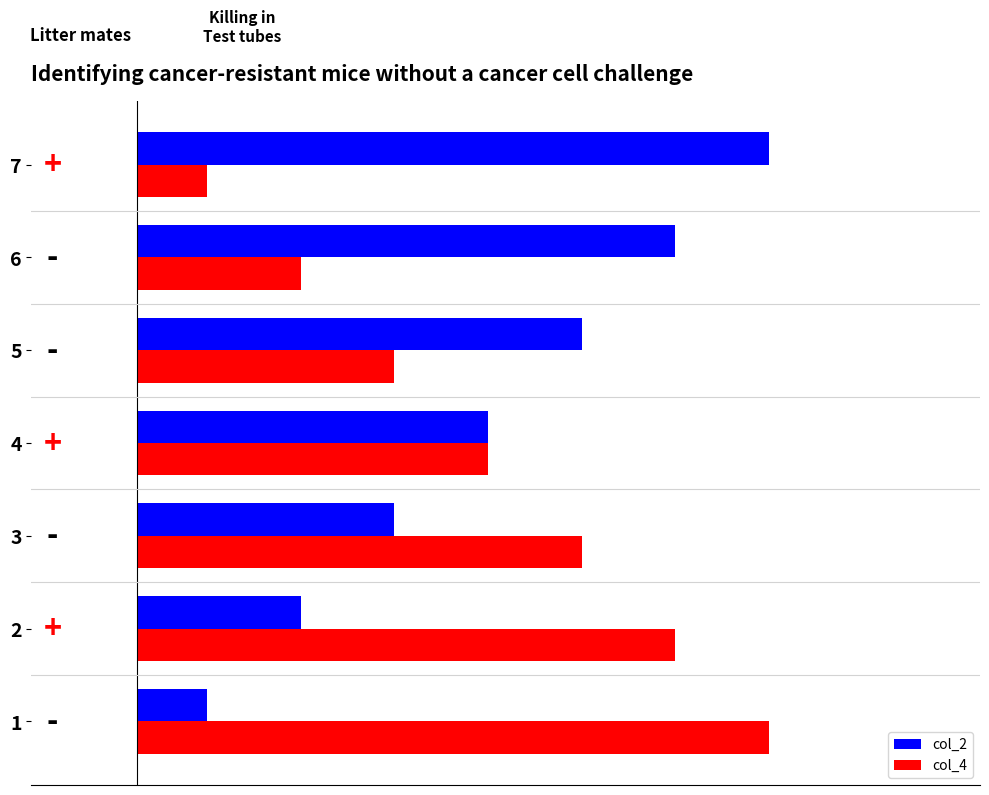

At 6, list the series in order from largest to smallest.

col_2, col_4